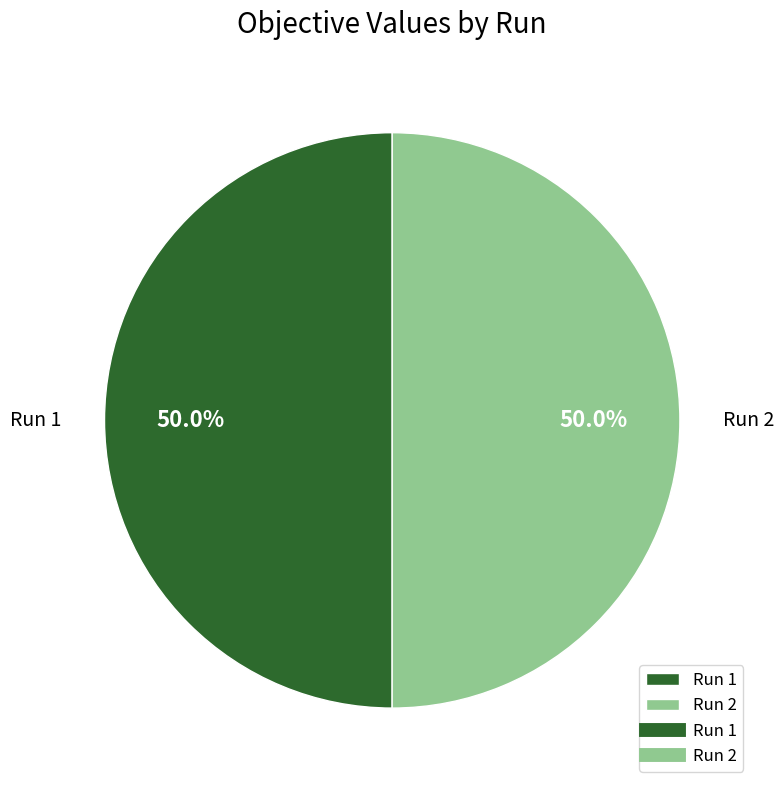

How many slices are in this pie chart?

2